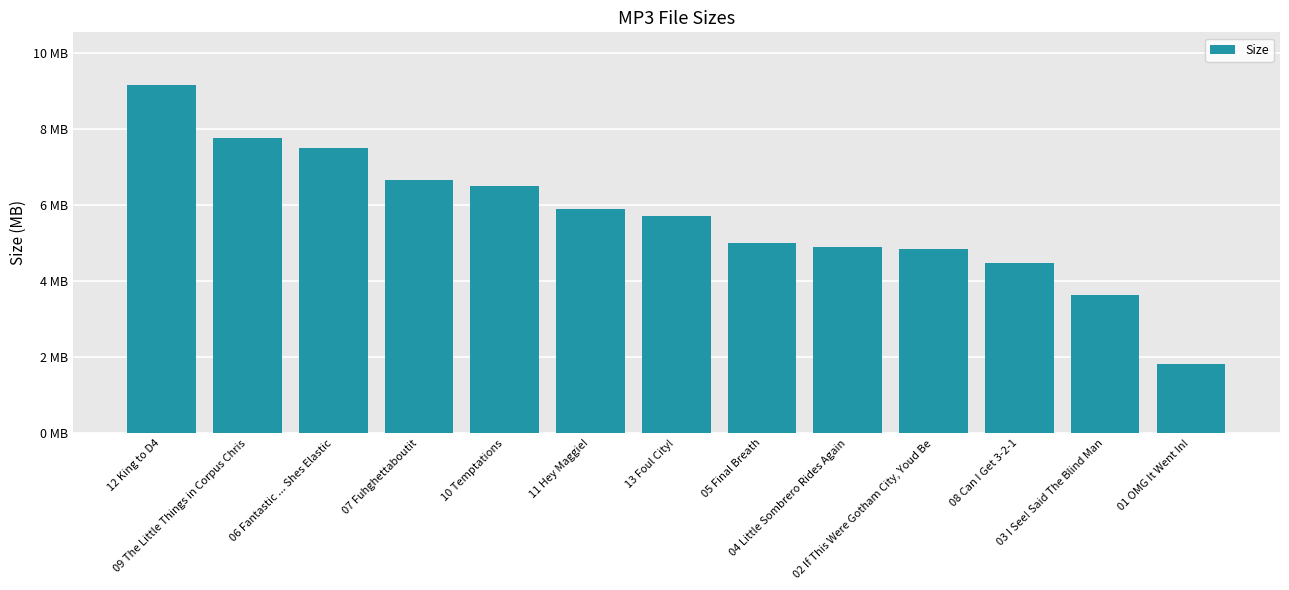

What is the label of the 10th bar from the right?

07 Fuhghettaboutit